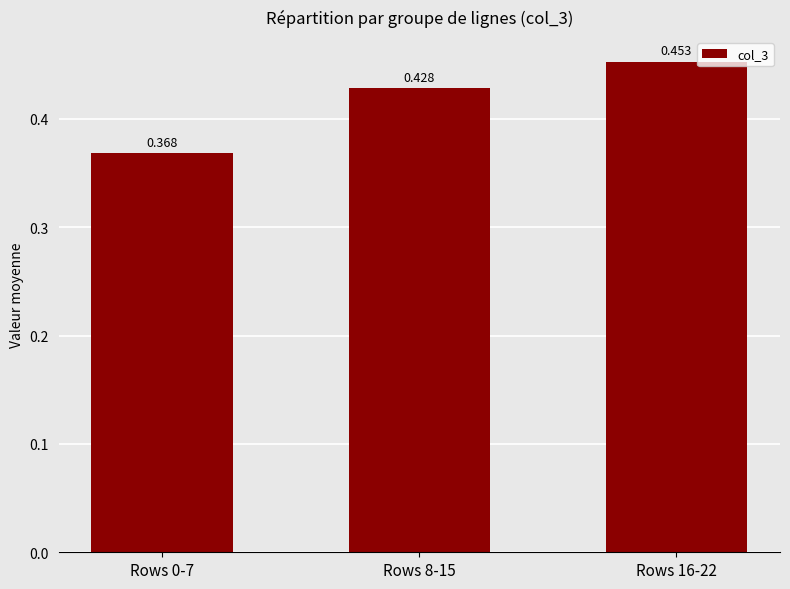

What is the difference between the values at Rows 0-7 and Rows 8-15?

0.1